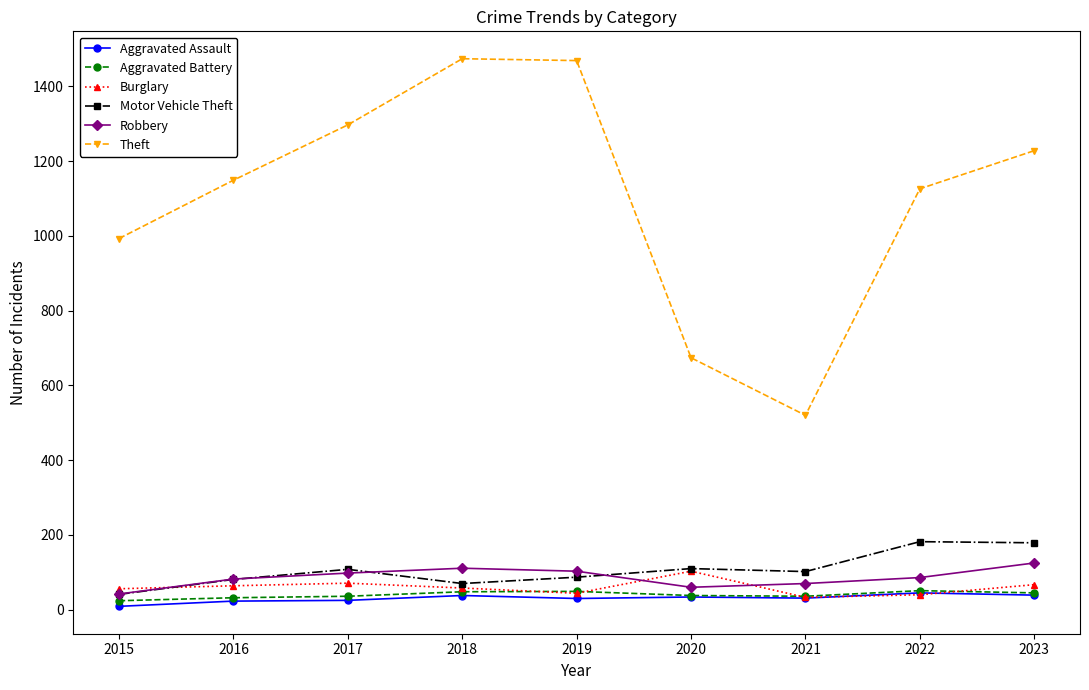

True or false: Aggravated Assault has a value of 9 at 2015.

True